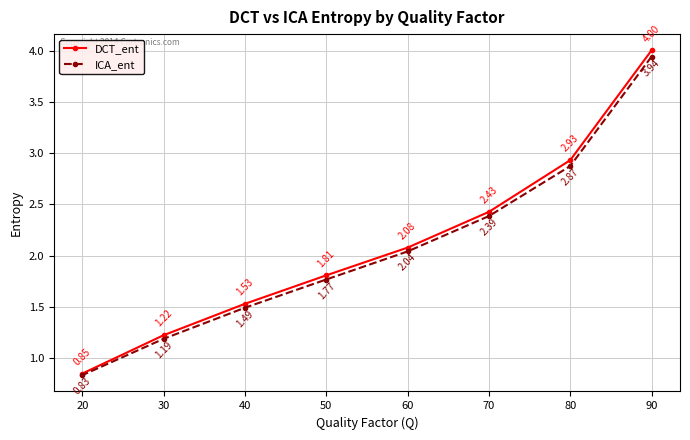

True or false: DCT_ent has more than 1 points higher than both neighbors.

False